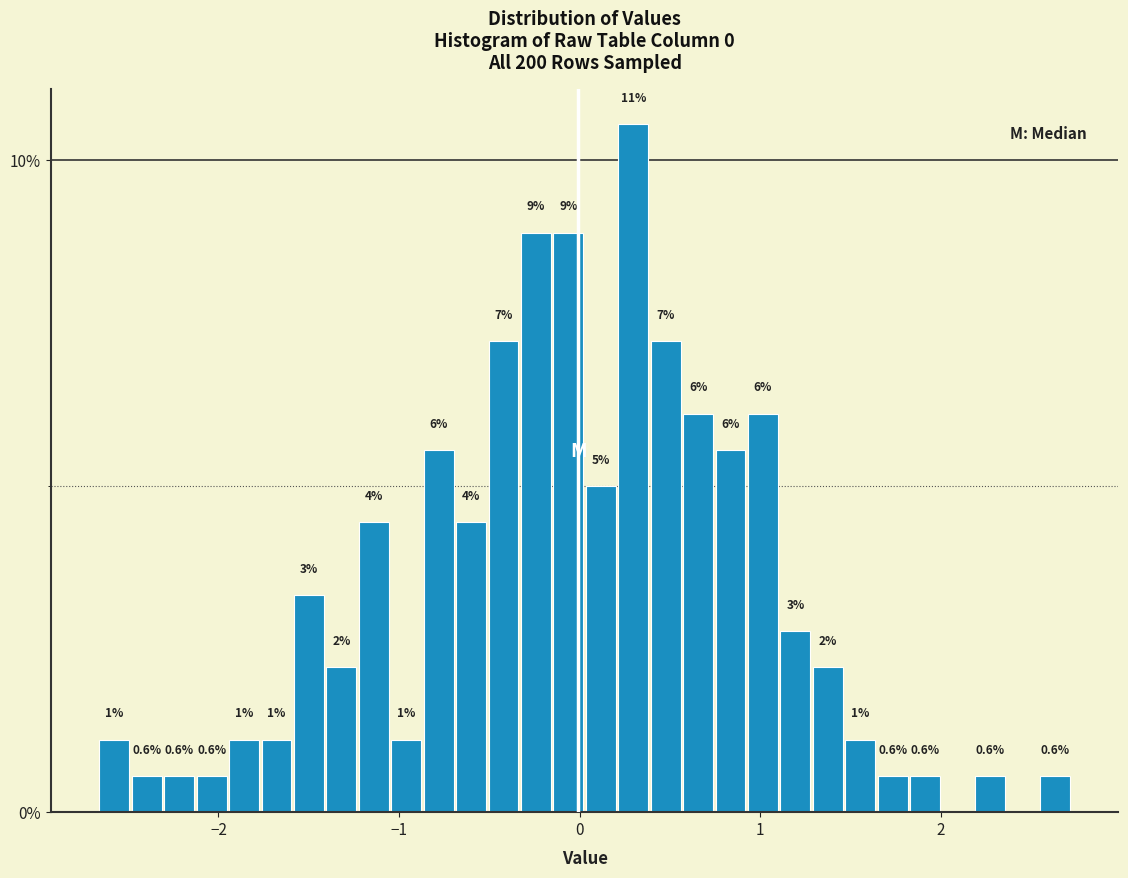

Around what value on the x-axis is the tallest bar? Give the approximate position of its centre, as read against the axis.

0.3